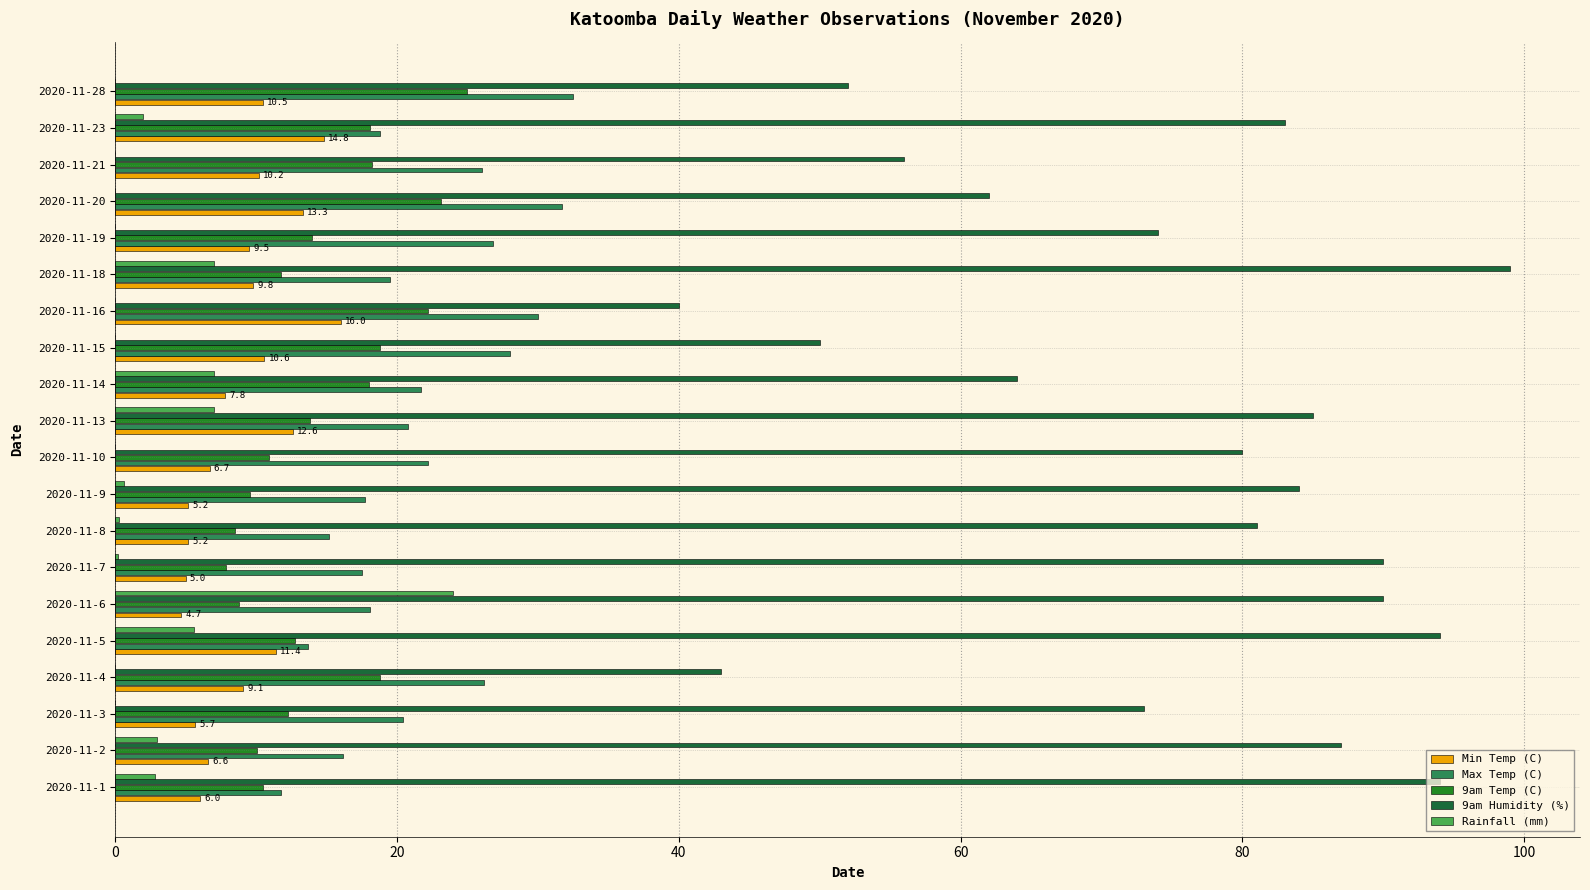

What is the highest value of the Max Temp (C) series?

32.5